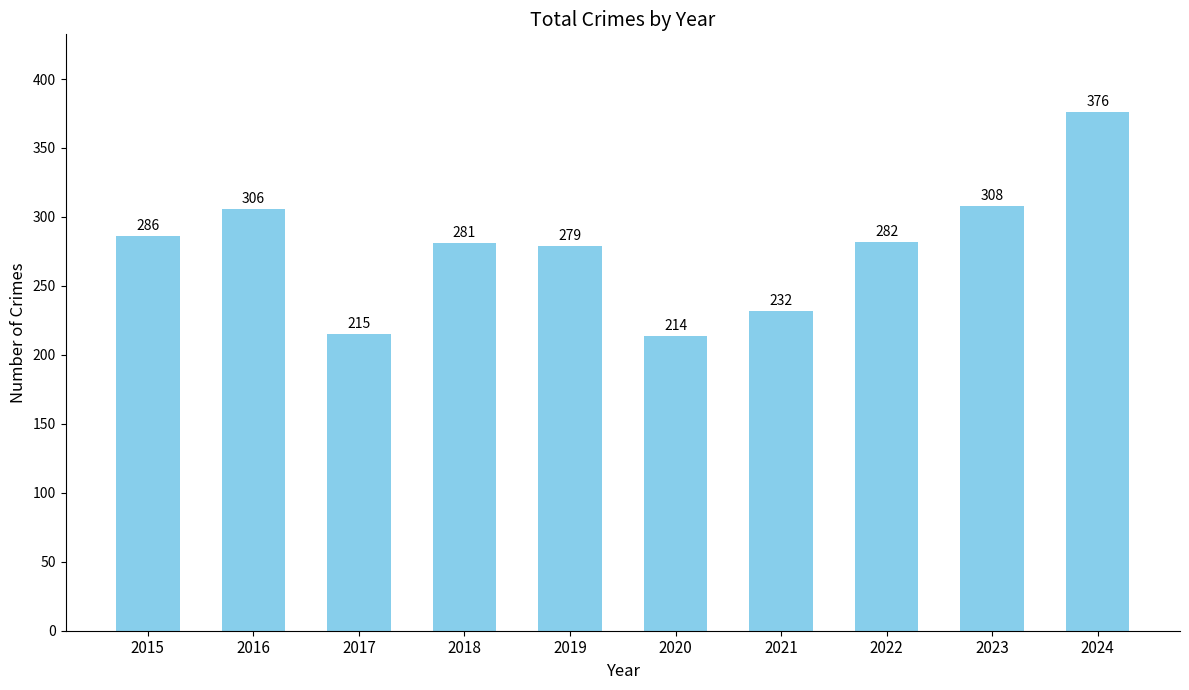

Is it true that the value at 2023 is 74?

False